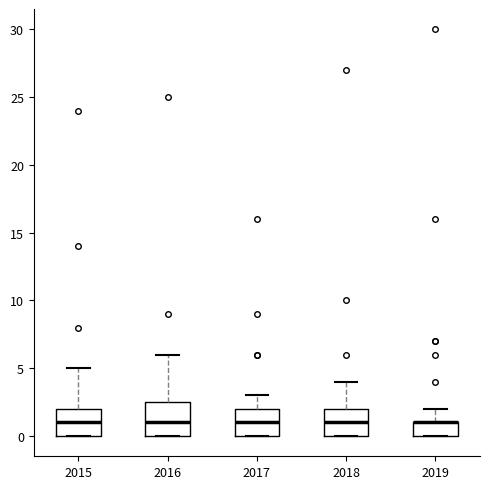

Reading left to right, read every box against the y-axis: the position of its median line, the range the box covers, and the ends of its whiskers. The values are not printed on the chart, so give them approximately, as read against the axis.

2015: median 1.0, box 0.0 to 2.0, whiskers 0.0 to 5.0
2016: median 1.0, box 0.0 to 2.5, whiskers 0.0 to 6.0
2017: median 1.0, box 0.0 to 2.0, whiskers 0.0 to 3.0
2018: median 1.0, box 0.0 to 2.0, whiskers 0.0 to 4.0
2019: median 1.0 (drawn on the box's upper edge), box 0.0 to 1.0, whiskers 0.0 to 2.0